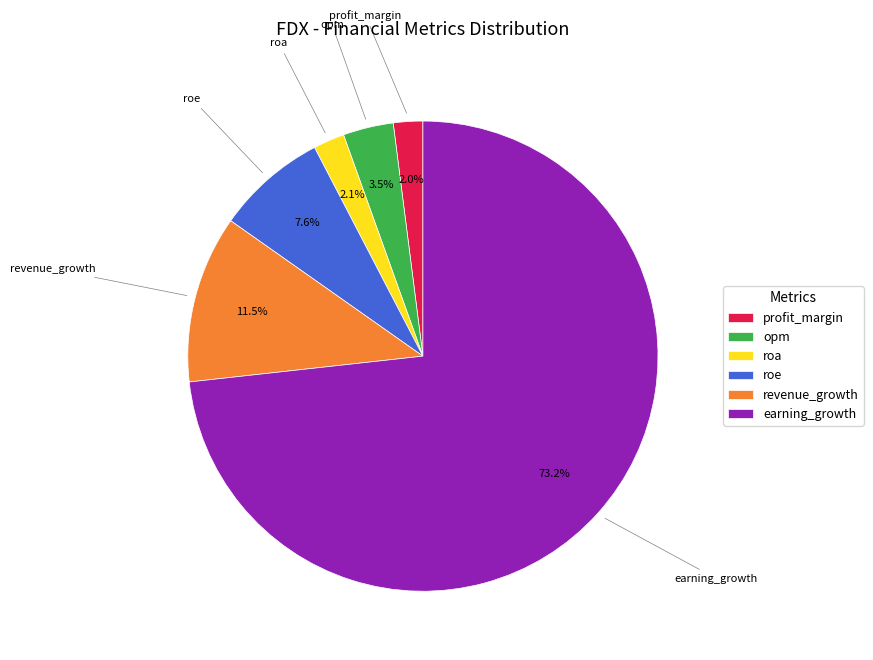

How many slices are in this pie chart?

6